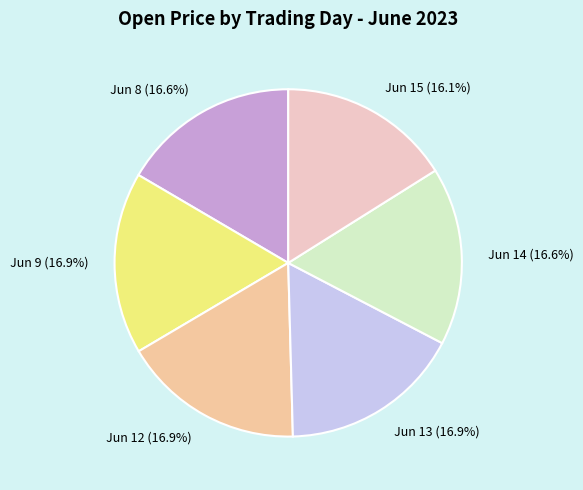

How many slices are in this pie chart?

6